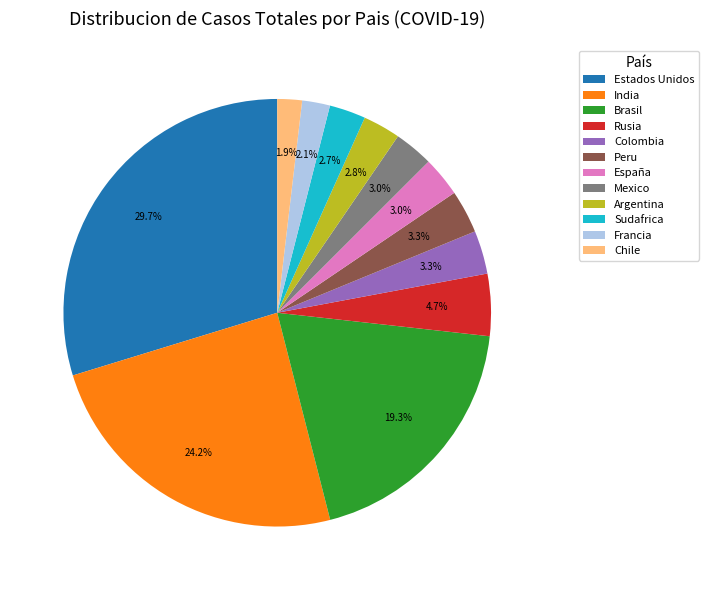

Is Colombia the majority of the pie?

No